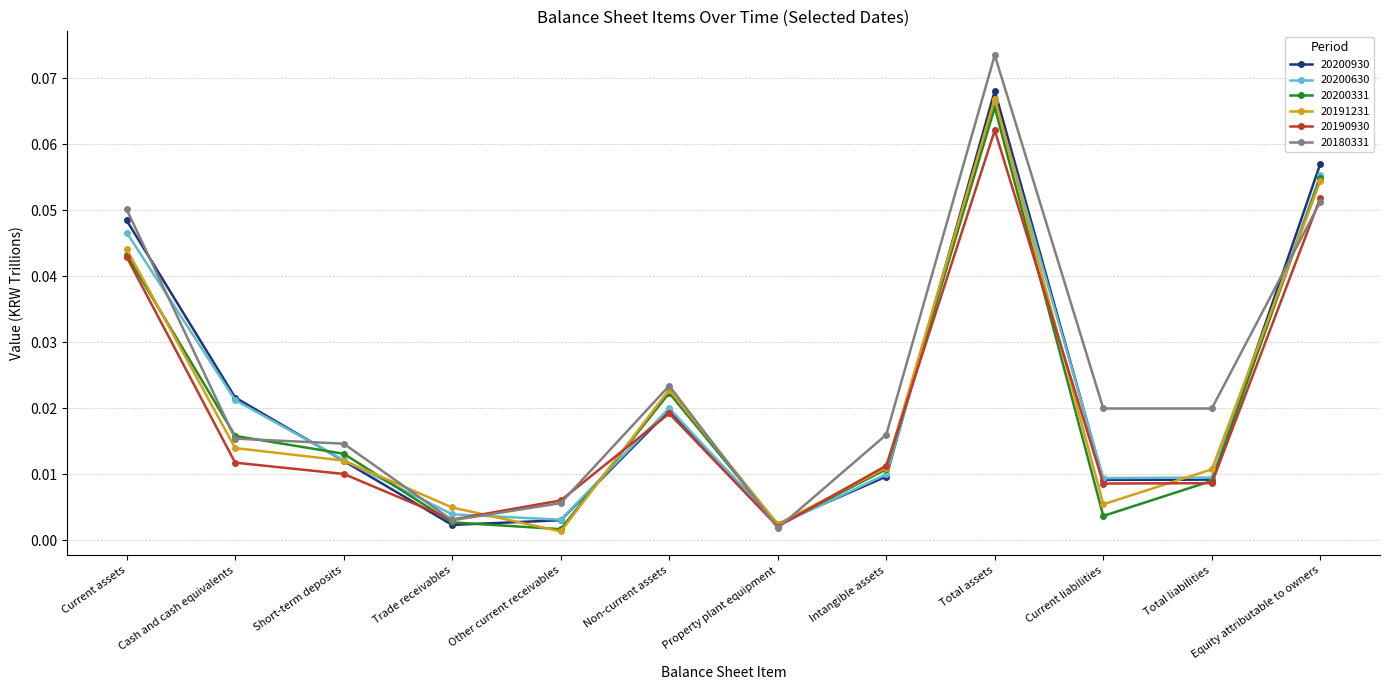

At which category is the sum across all series the highest?

Total assets